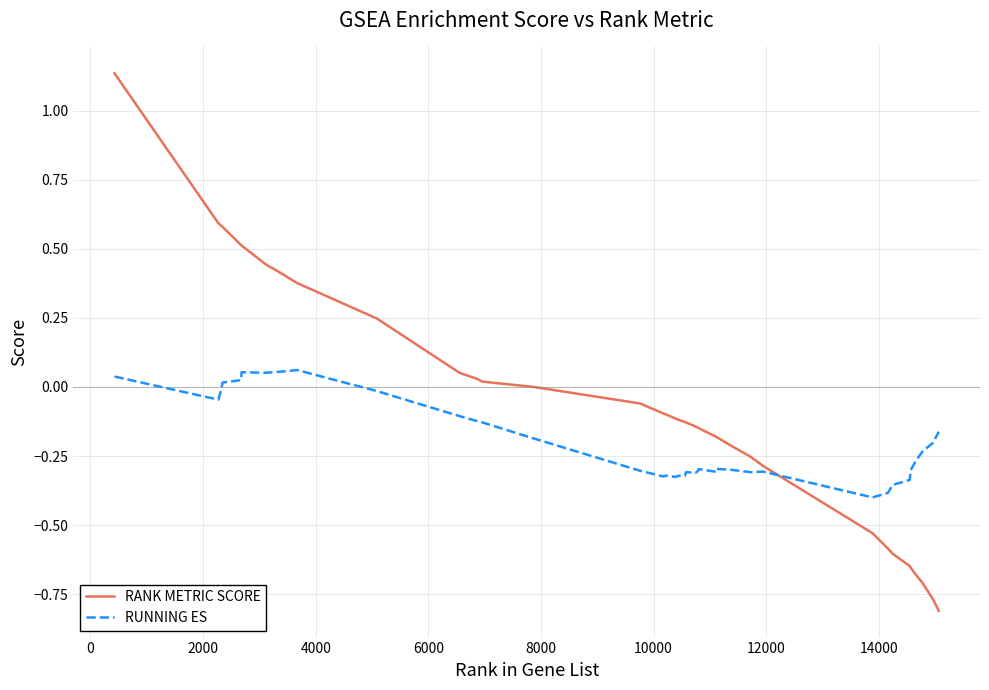

List the series in order of their overall mean, highest first.

RANK METRIC SCORE, RUNNING ES